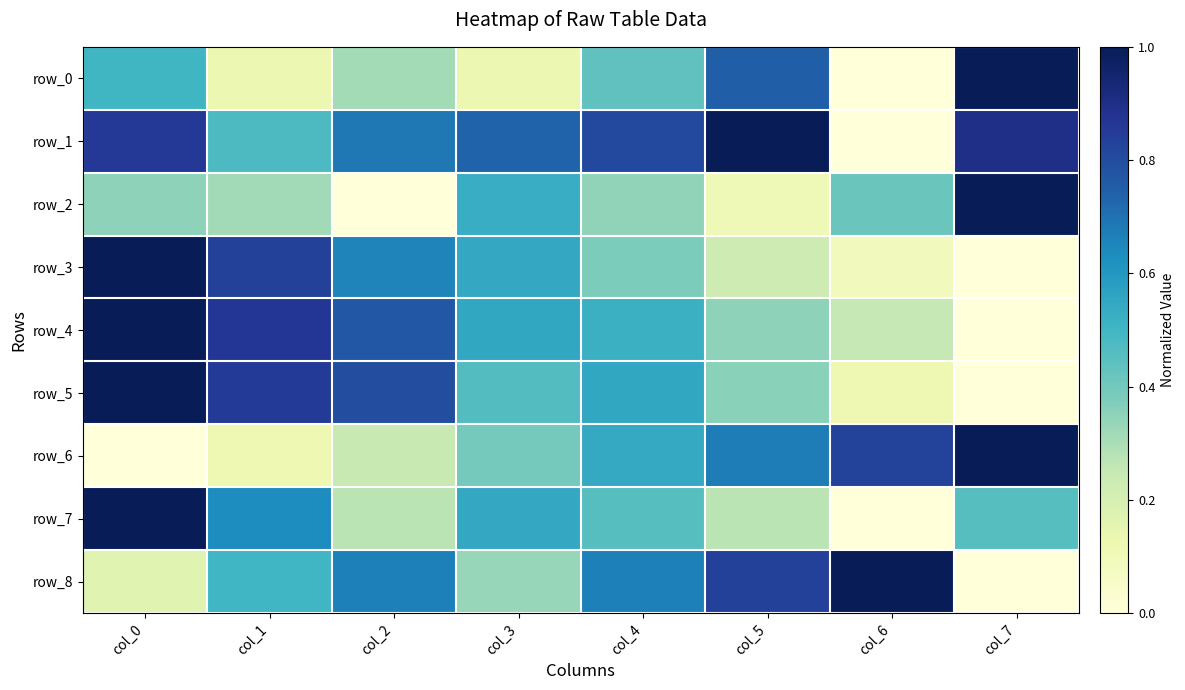

What is the difference between the row_6 values at col_3 and col_6?

0.4